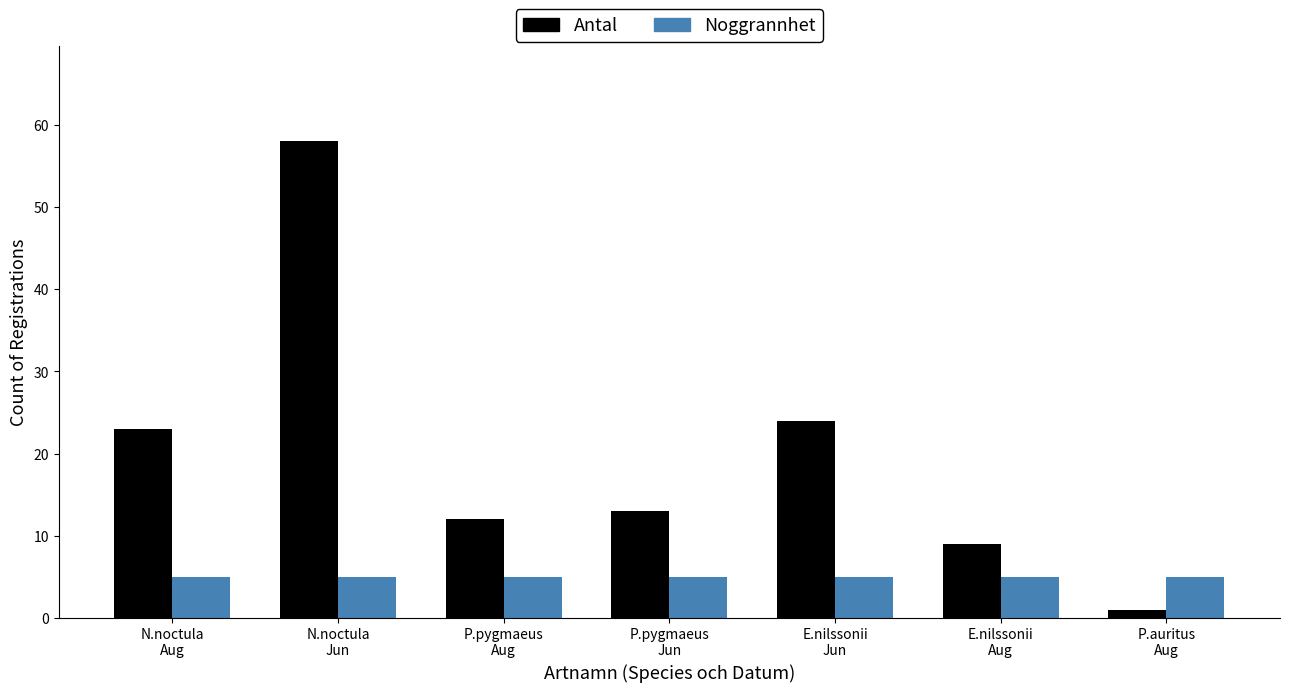

Which series has the largest total across all categories?

Antal